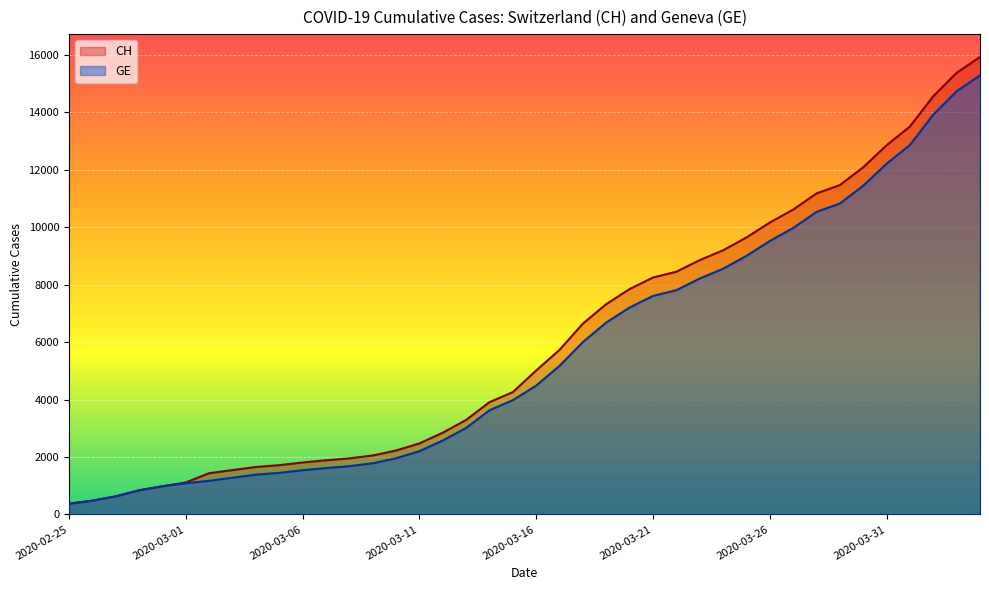

True or false: CH and GE intersect in this chart.

False